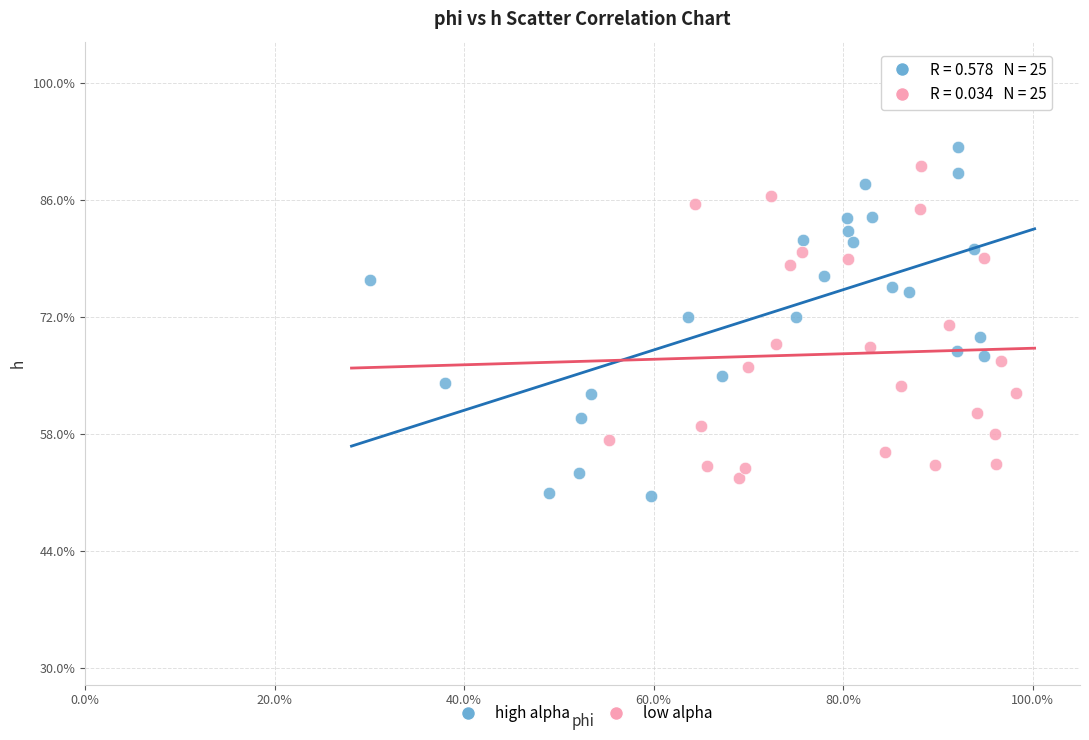

What are all the series names shown in the legend?

high alpha, low alpha